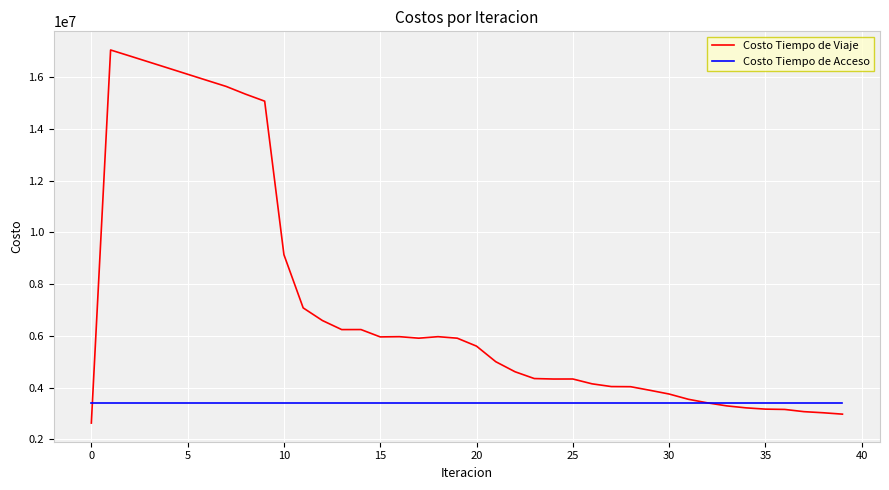

Rank the series by their maximum value, from highest to lowest.

Costo Tiempo de Viaje, Costo Tiempo de Acceso